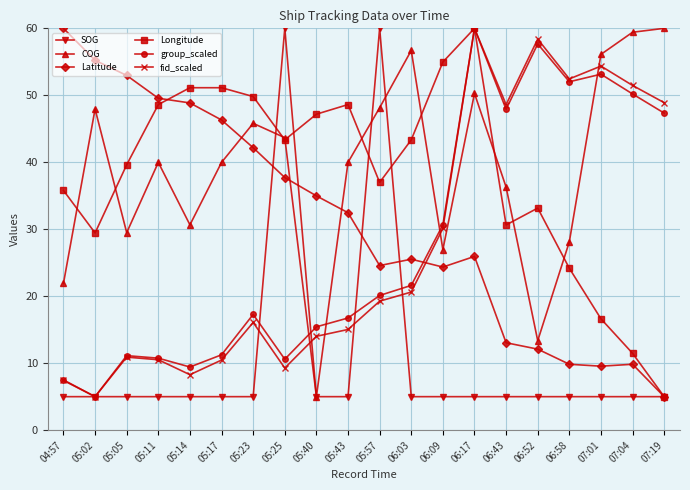

What is the sum of all SOG values?

210.0